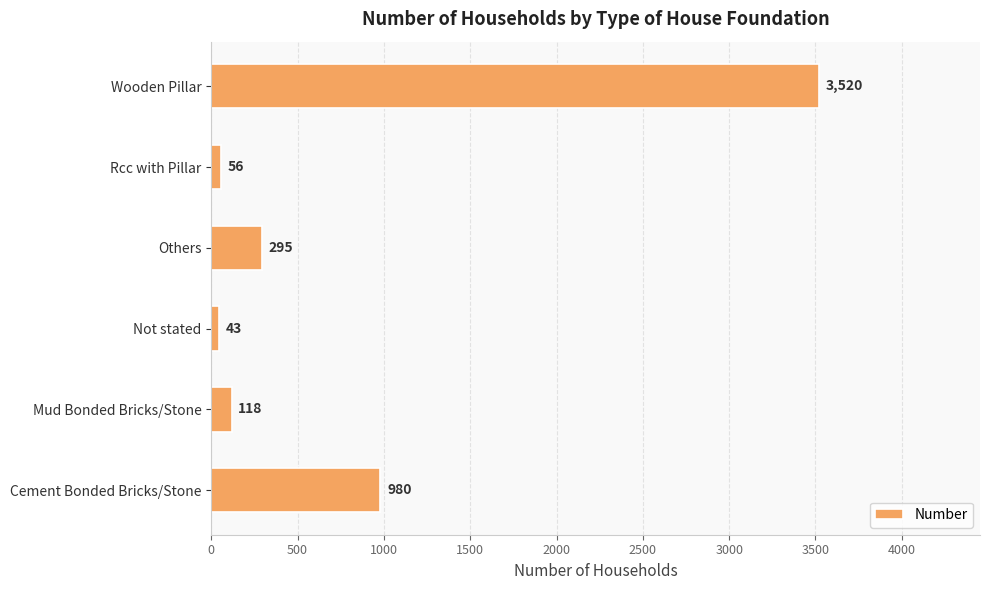

What is the change in value from Others to Rcc with Pillar?

-239